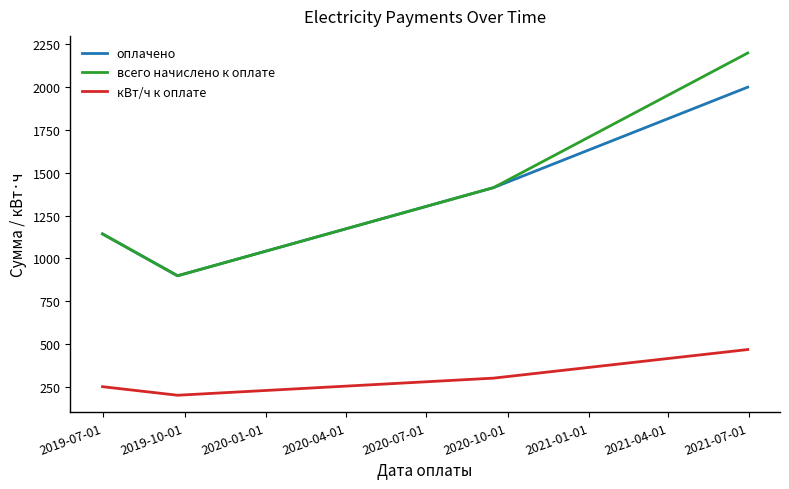

True or false: всего начислено к оплате and кВт/ч к оплате intersect in this chart.

False